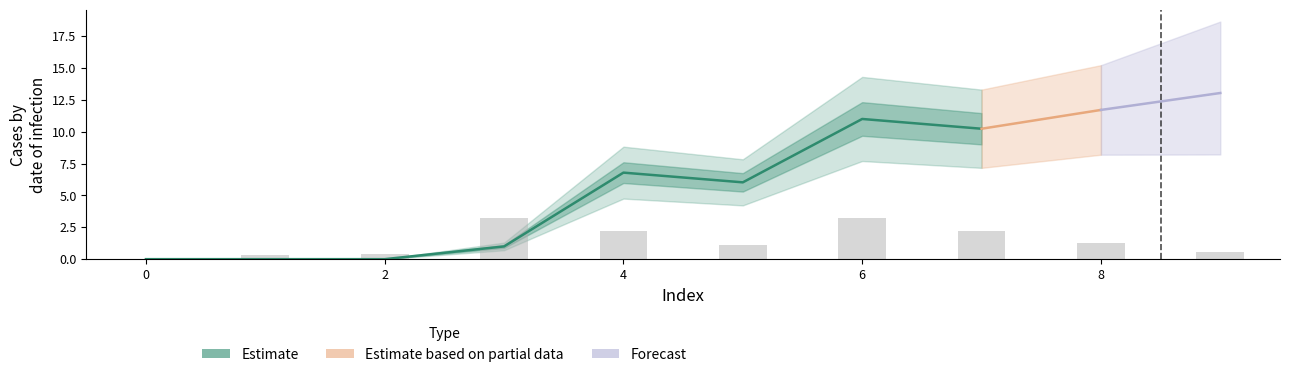

Count the number of categories in the chart.

10